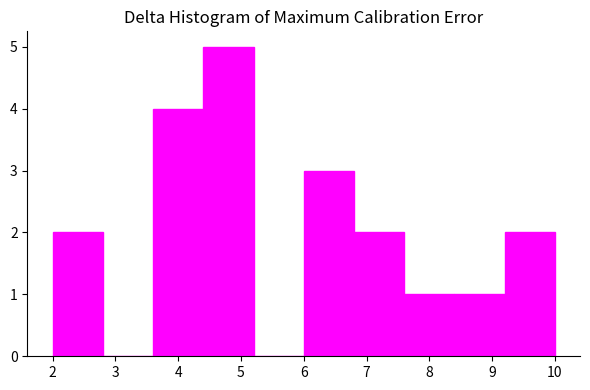

Over which range of the x-axis is the bar tallest?

4.4 to 5.2